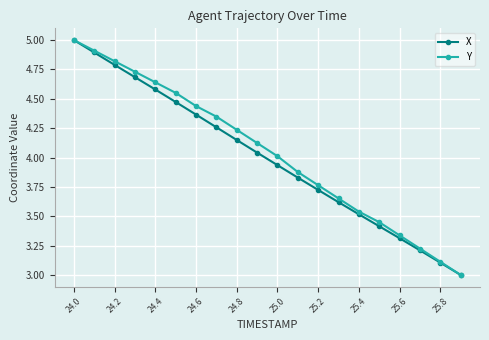

What is the minimum value for Y?

3.0